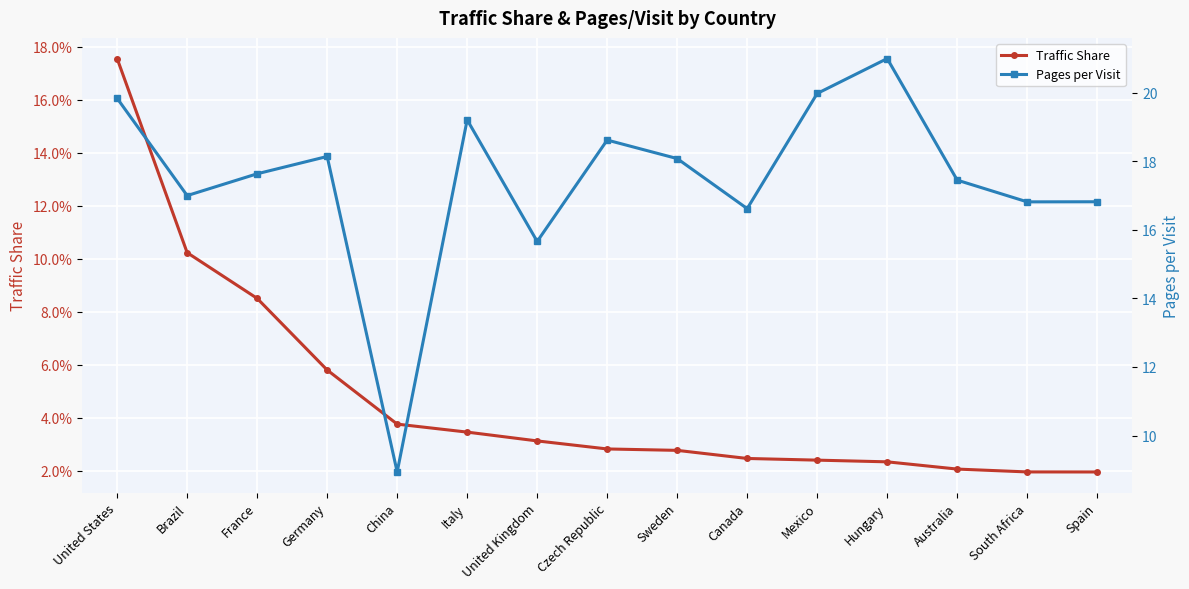

What is the difference between the maximum and second lowest values in the Pages per Visit series?

5.3